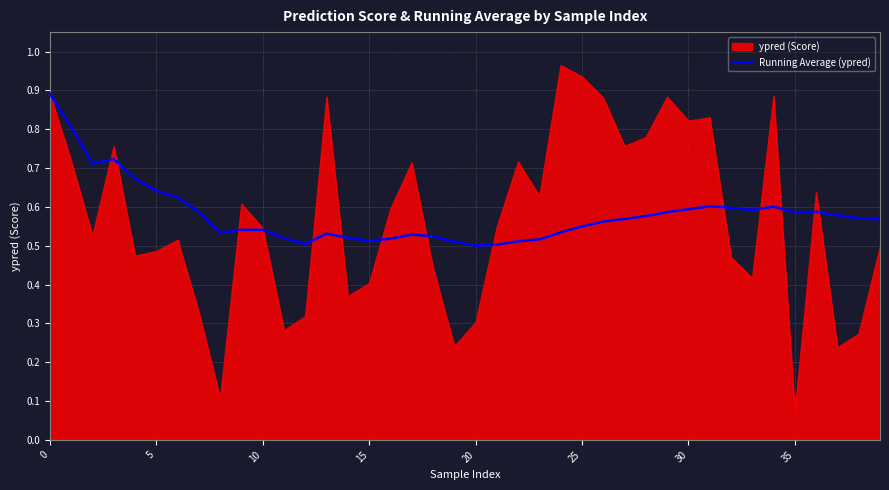

List the series in order of their peak value, lowest first.

Running Average (ypred), ypred (Score)